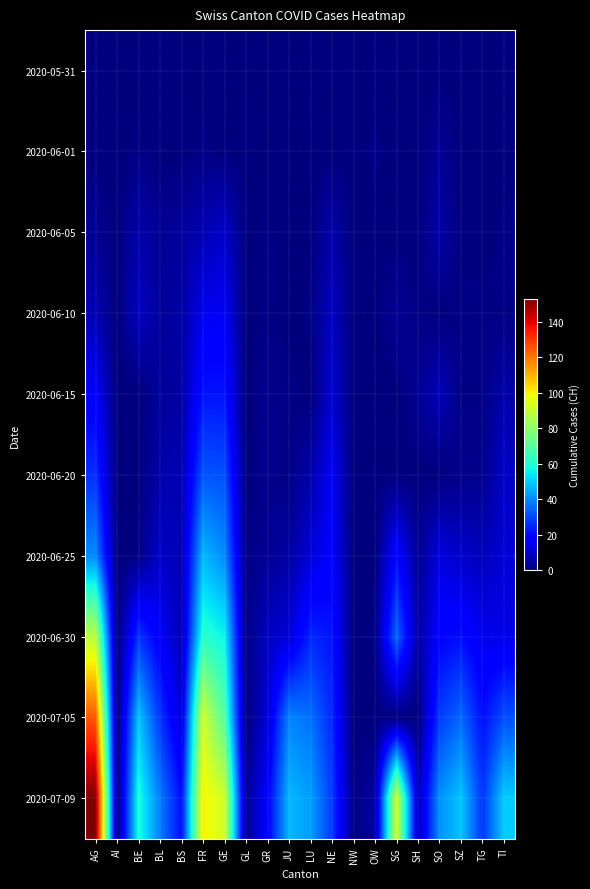

Reading left to right, extract all data points from this chart.

2020-05-31: AG=0	AI=0	BE=0	BL=0	BS=0	FR=0	GE=0	GL=0	GR=0	JU=0	LU=0	NE=0	NW=0	OW=0	SG=0	SH=0	SO=0	SZ=0	TG=0	TI=0
2020-06-01: AG=0	AI=0	BE=1	BL=0	BS=0	FR=1	GE=0	GL=0	GR=0	JU=0	LU=0	NE=0	NW=0	OW=1	SG=0	SH=0	SO=3	SZ=0	TG=0	TI=0
2020-06-05: AG=3	AI=0	BE=6	BL=3	BS=4	FR=7	GE=10	GL=0	GR=1	JU=0	LU=0	NE=6	NW=0	OW=0	SG=0	SH=0	SO=6	SZ=0	TG=0	TI=1
2020-06-10: AG=7	AI=0	BE=9	BL=4	BS=5	FR=15	GE=16	GL=0	GR=1	JU=0	LU=1	NE=9	NW=0	OW=0	SG=3	SH=1	SO=0	SZ=1	TG=1	TI=1
2020-06-15: AG=17	AI=0	BE=0	BL=4	BS=5	FR=22	GE=22	GL=0	GR=2	JU=1	LU=0	NE=11	NW=0	OW=0	SG=0	SH=3	SO=8	SZ=1	TG=1	TI=6
2020-06-20: AG=26	AI=0	BE=0	BL=6	BS=7	FR=32	GE=31	GL=0	GR=2	JU=1	LU=6	NE=16	NW=0	OW=0	SG=0	SH=0	SO=0	SZ=2	TG=2	TI=10
2020-06-25: AG=40	AI=0	BE=1	BL=10	BS=7	FR=47	GE=40	GL=1	GR=3	JU=5	LU=12	NE=18	NW=0	OW=0	SG=20	SH=3	SO=13	SZ=10	TG=8	TI=12
2020-06-30: AG=88	AI=0	BE=27	BL=17	BS=7	FR=61	GE=56	GL=1	GR=9	JU=12	LU=25	NE=22	NW=0	OW=1	SG=35	SH=5	SO=19	SZ=21	TG=15	TI=14
2020-07-05: AG=125	AI=0	BE=49	BL=27	BS=12	FR=92	GE=69	GL=0	GR=12	JU=39	LU=36	NE=25	NW=0	OW=0	SG=0	SH=0	SO=28	SZ=35	TG=21	TI=31
2020-07-09: AG=153	AI=0	BE=59	BL=38	BS=21	FR=100	GE=92	GL=3	GR=18	JU=47	LU=43	NE=28	NW=1	OW=5	SG=92	SH=8	SO=41	SZ=49	TG=27	TI=50